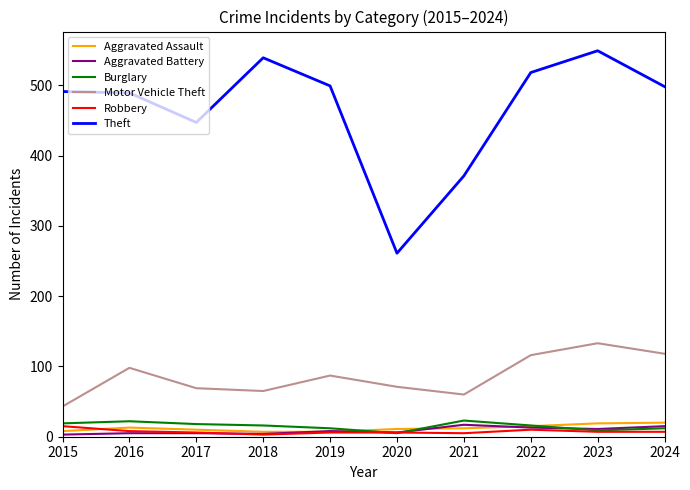

Which series has the largest total across all categories?

Theft